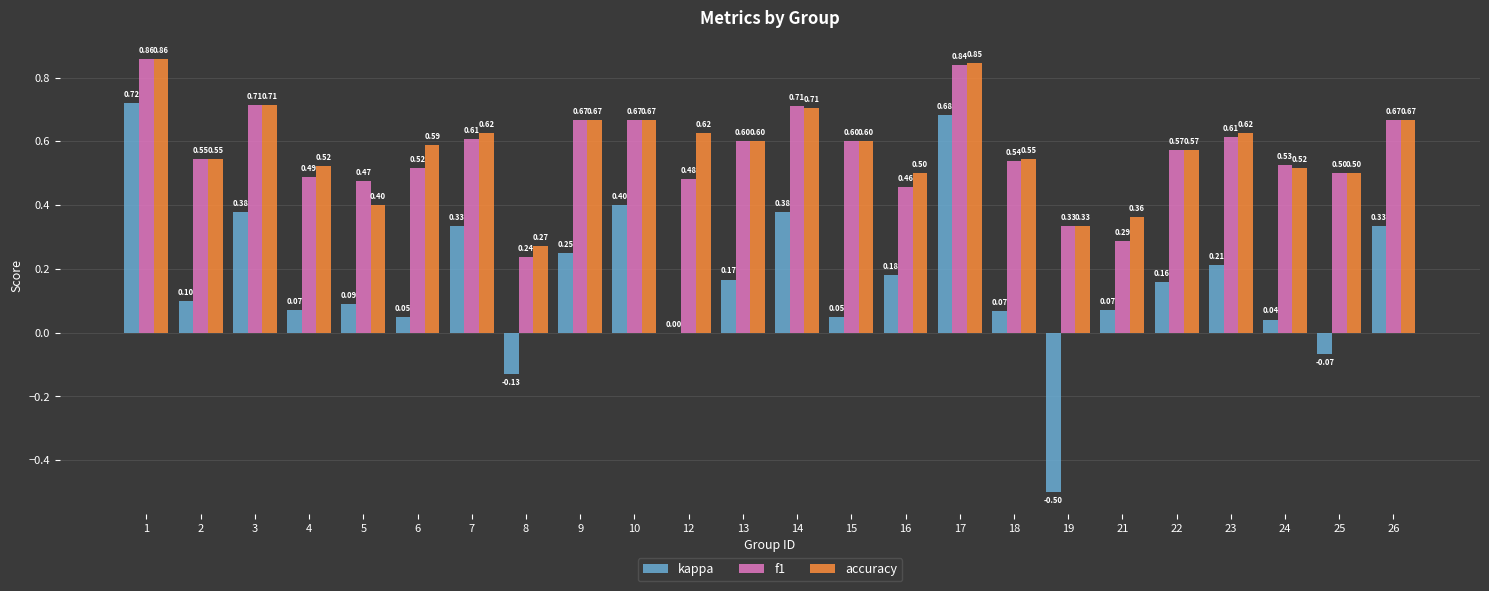

Are the bars horizontal?

No